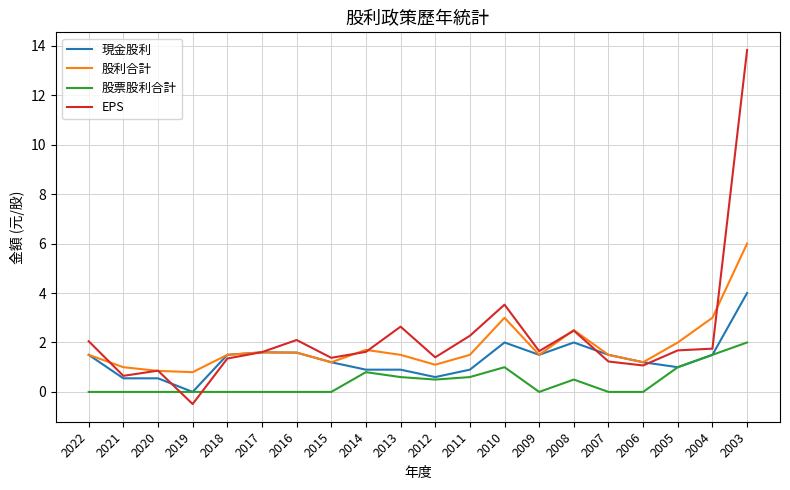

Between which two adjacent categories do EPS and 股票股利合計 first intersect?

2020 and 2019